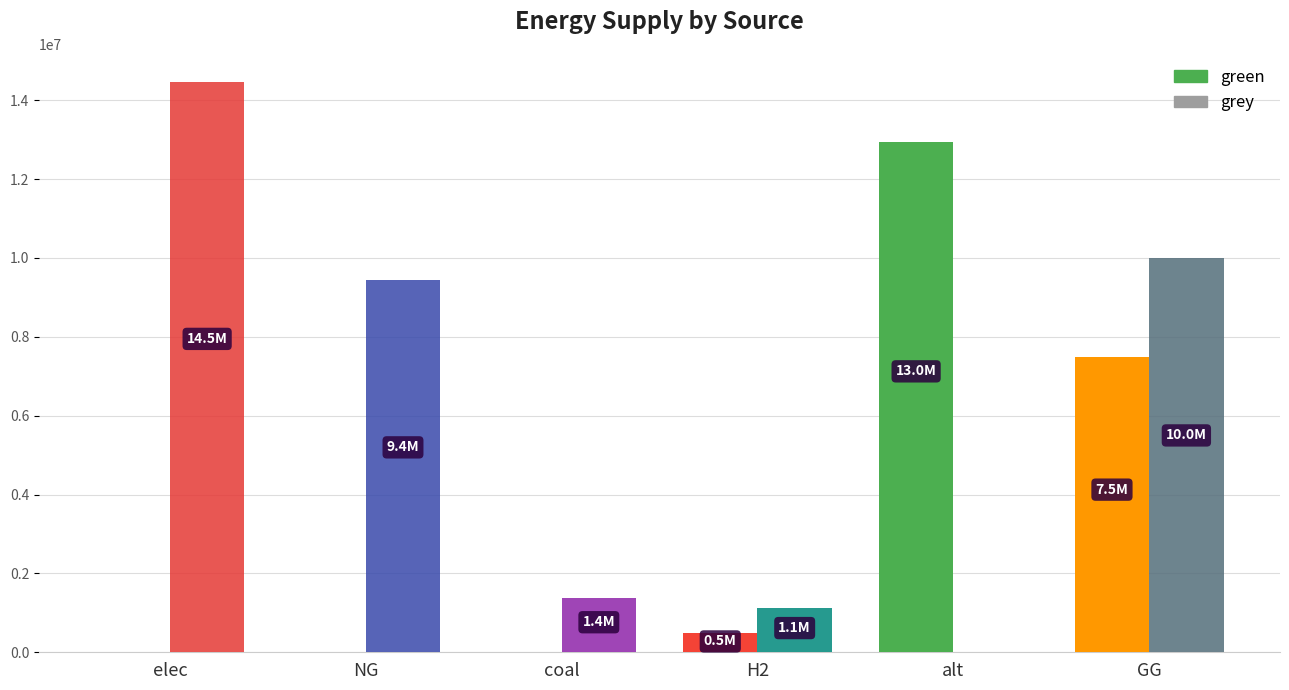

Reading left to right, list all the values displayed in this chart.

green: elec=0.0	NG=0.0	coal=0.0	H2=500000.0	alt=12954508.8	GG=7500000.0
grey: elec=14451405.1	NG=9449489.6	coal=1385688.4	H2=1115888.4	alt=0.0	GG=10000000.0